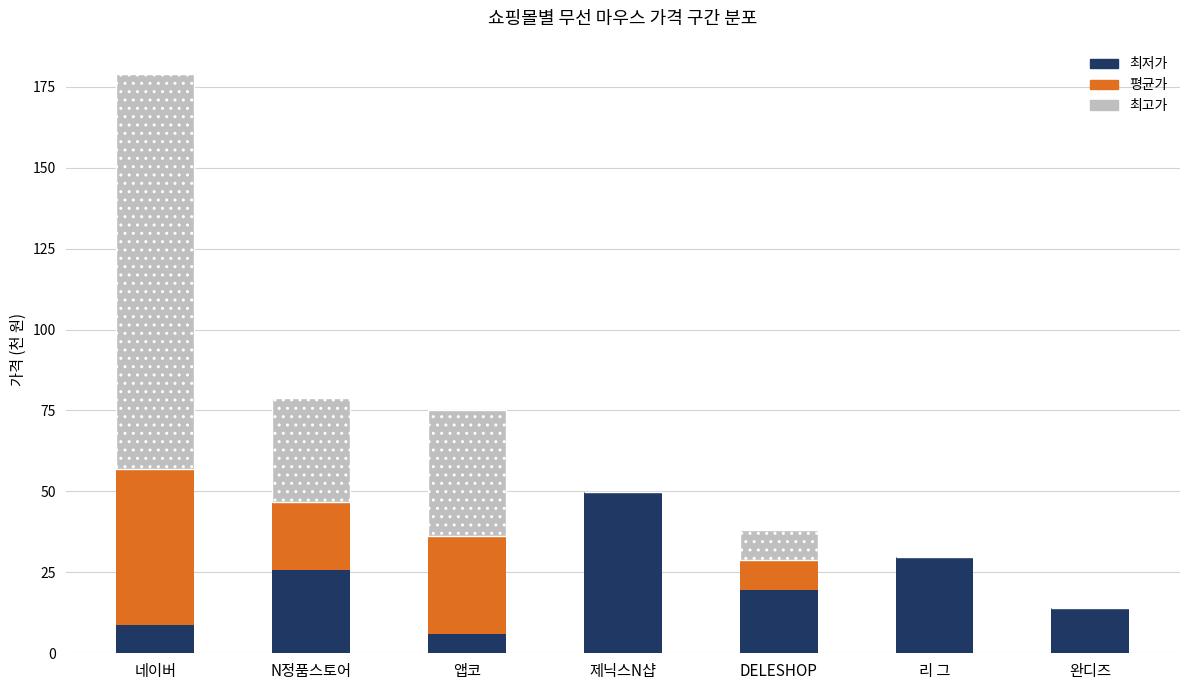

What is the sum of all 최저가 values?

153.6